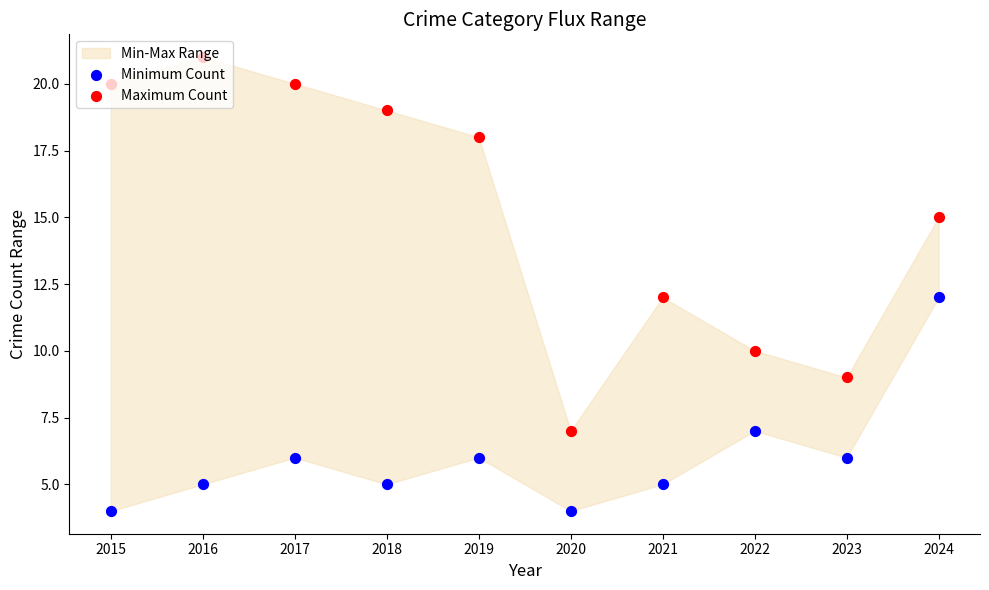

Is the value of Minimum Count at 2017 greater than the value of Maximum Count at 2018?

No